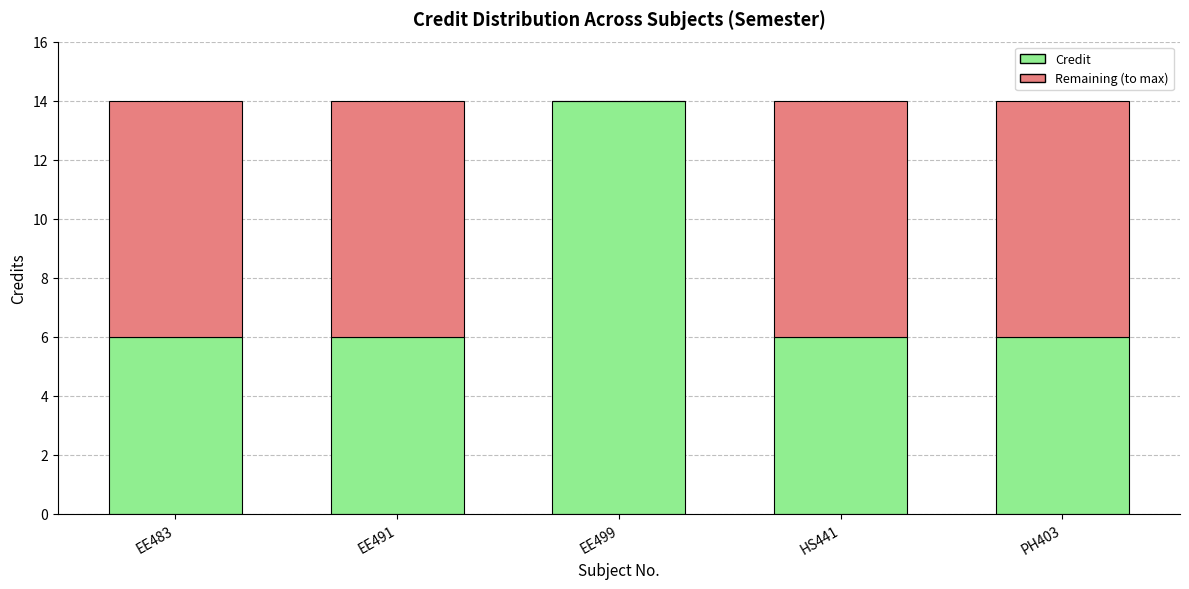

What value does the Credit series have at EE499?

14